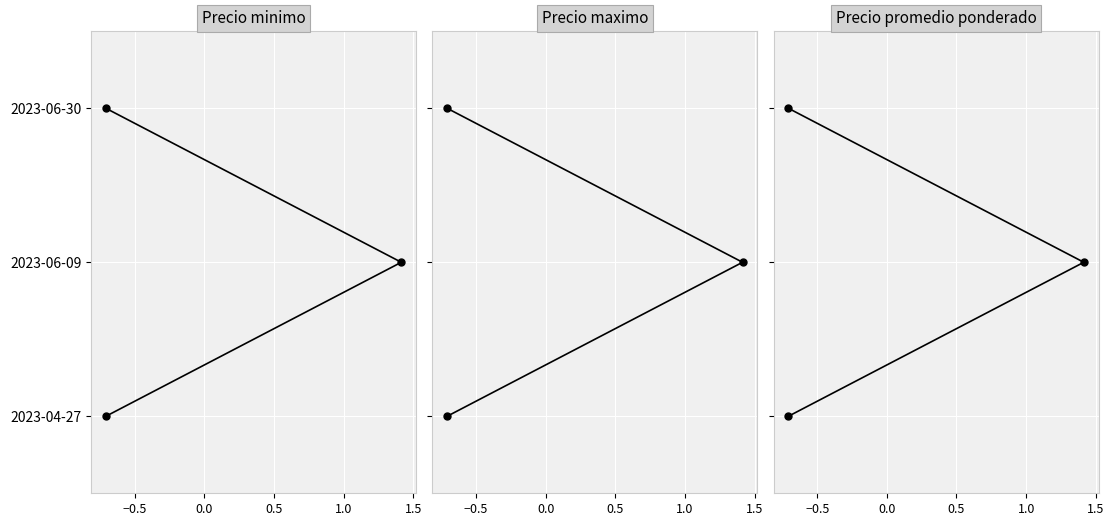

At how many categories does at least one series exceed 1?

1